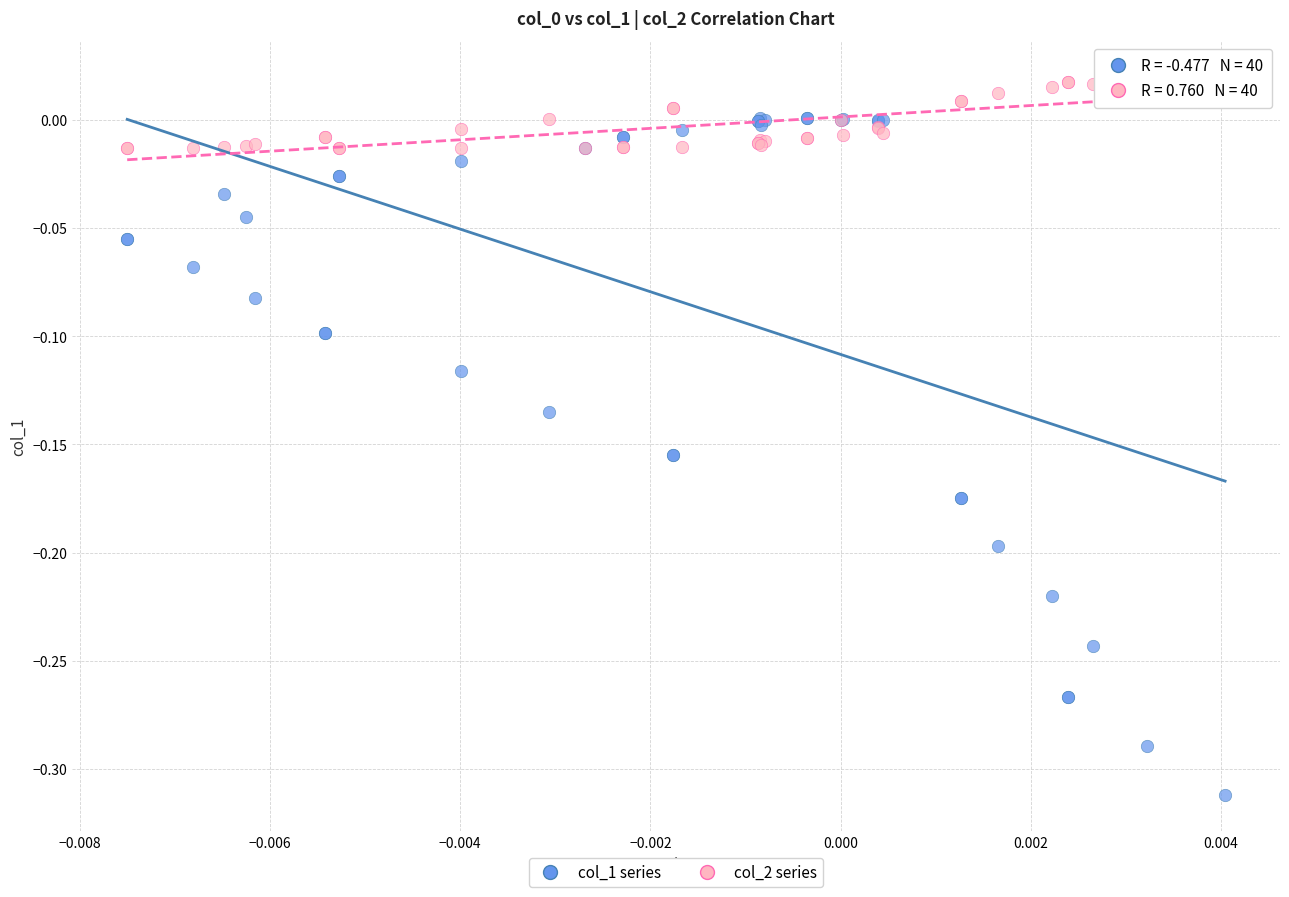

Which series contains the highest Y value?

col_2 series